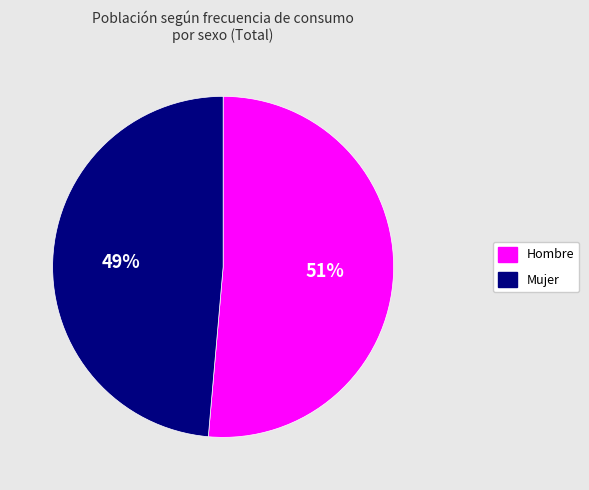

True or false: Mujer accounts for 42% of the total.

False